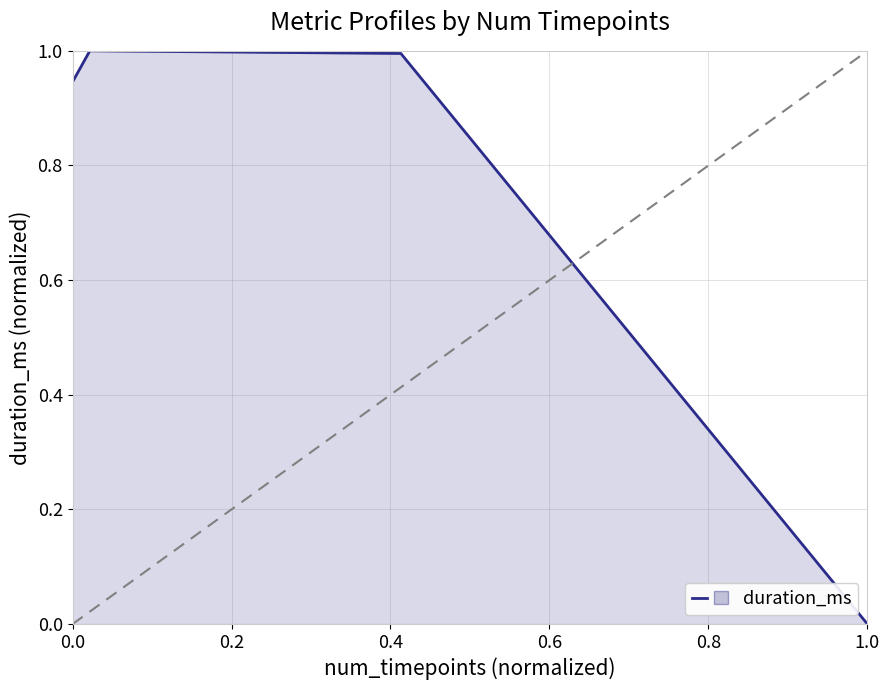

What is the maximum value shown in the chart?

1.0